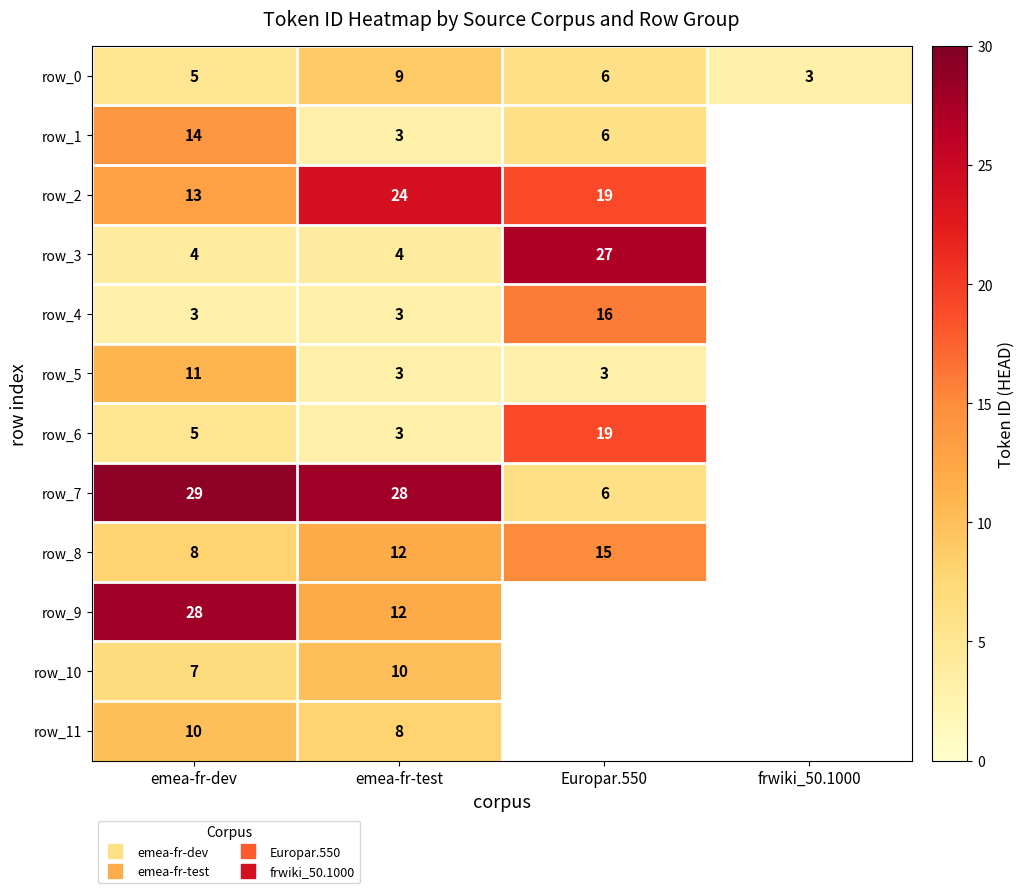

What is the spread (max minus min) of values at emea-fr-test?

25.0